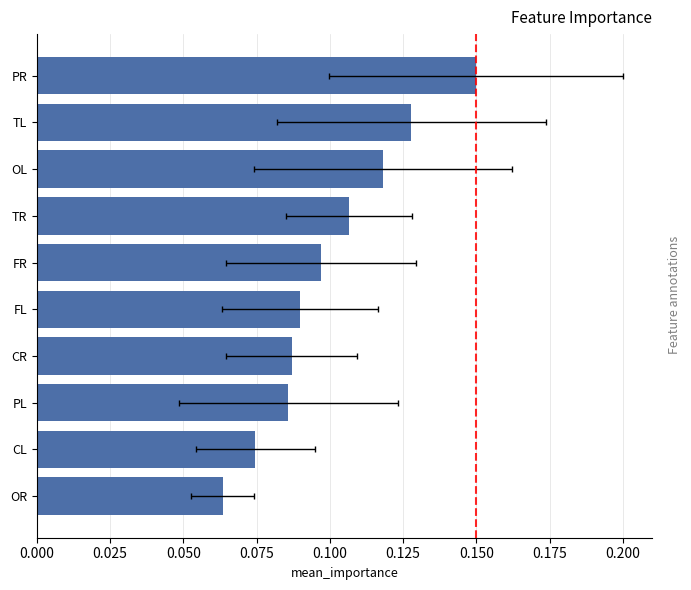

What is the smallest value displayed?

0.1